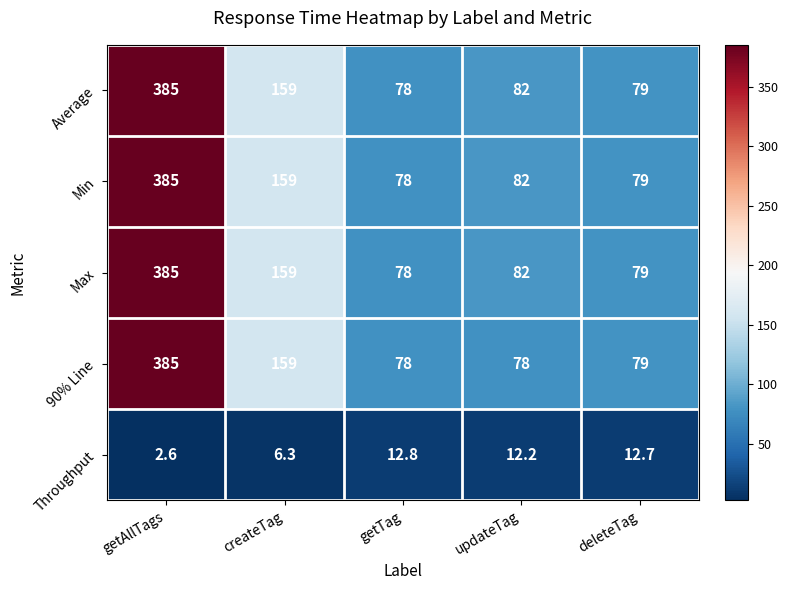

List the labels in order of Throughput value, smallest first.

getAllTags, createTag, updateTag, deleteTag, getTag